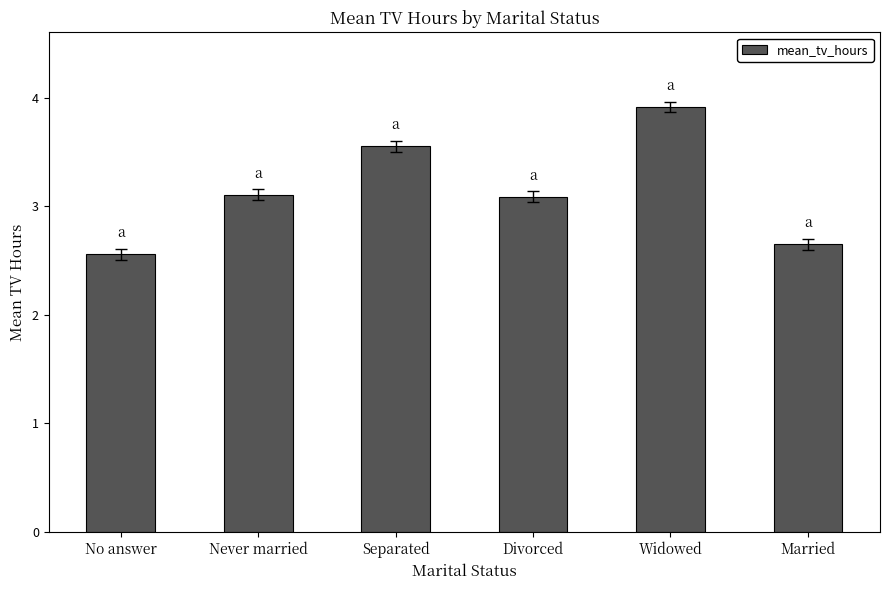

At which category does the chart reach its minimum across all series?

No answer